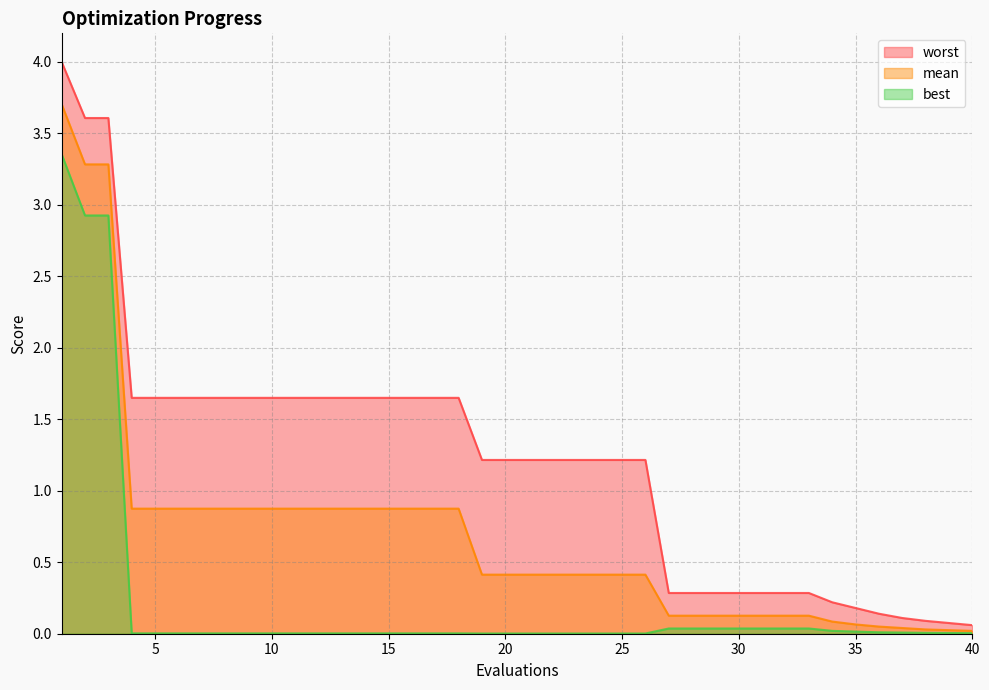

What value does the worst series have at 29?

0.3